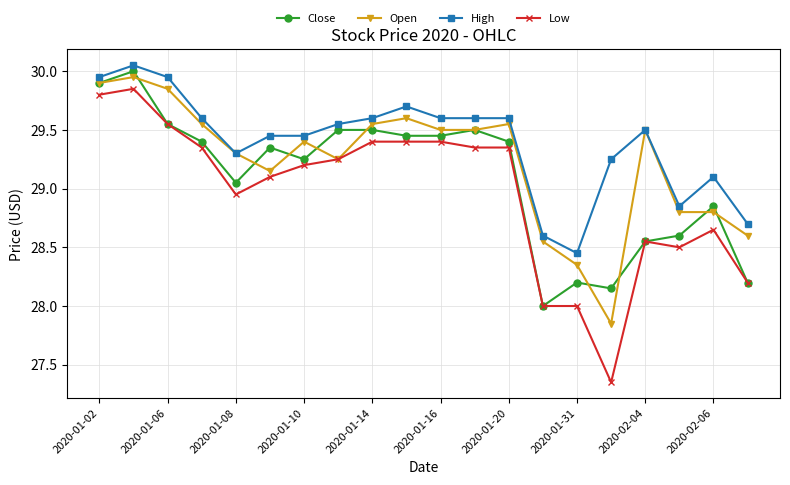

What is the difference between the maximum and minimum values in the Open series?

2.1